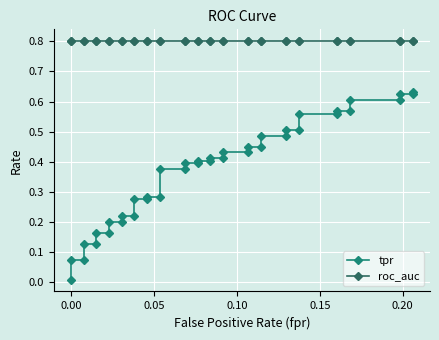

What are all the series names shown in the legend?

tpr, roc_auc